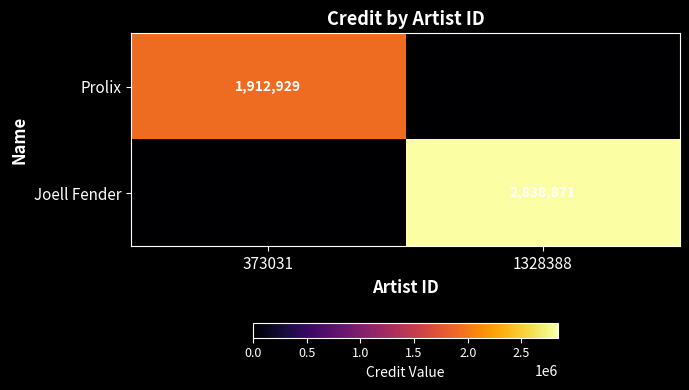

What is the spread (max minus min) of values at 373031?

1912929